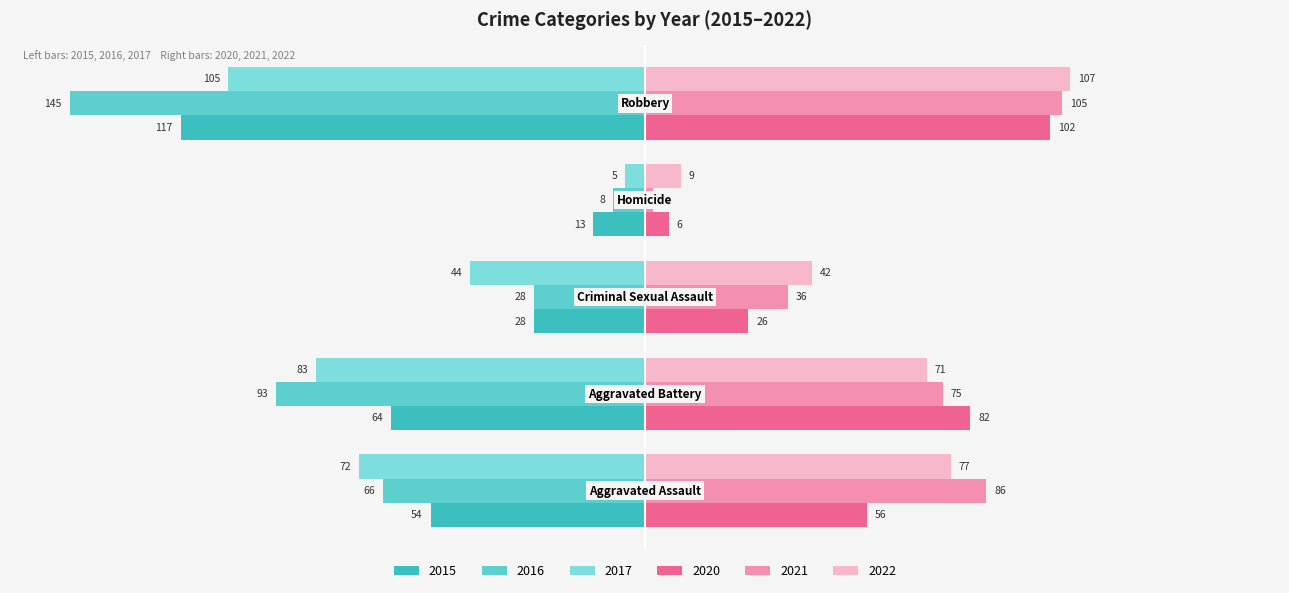

How many distinct data groups are displayed?

6